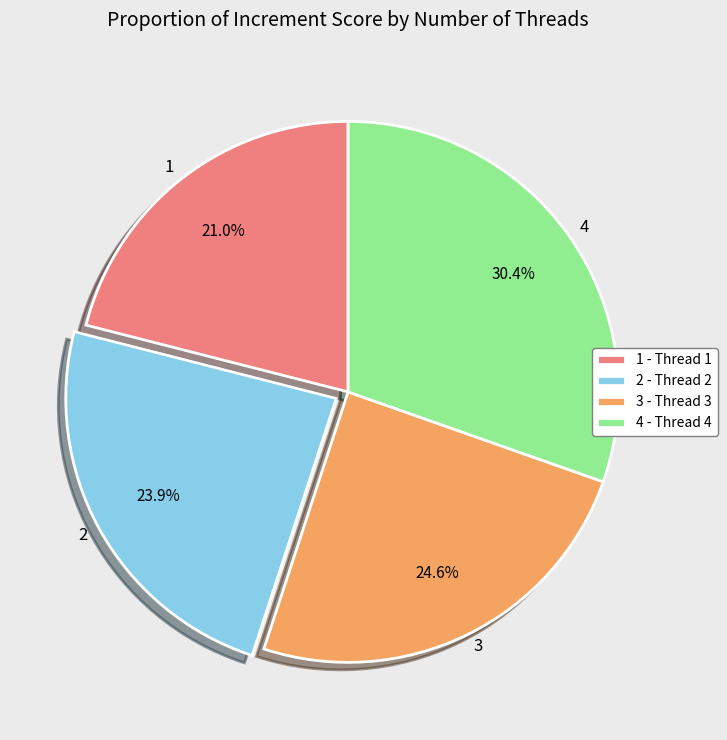

Count the number of slices in the pie.

4